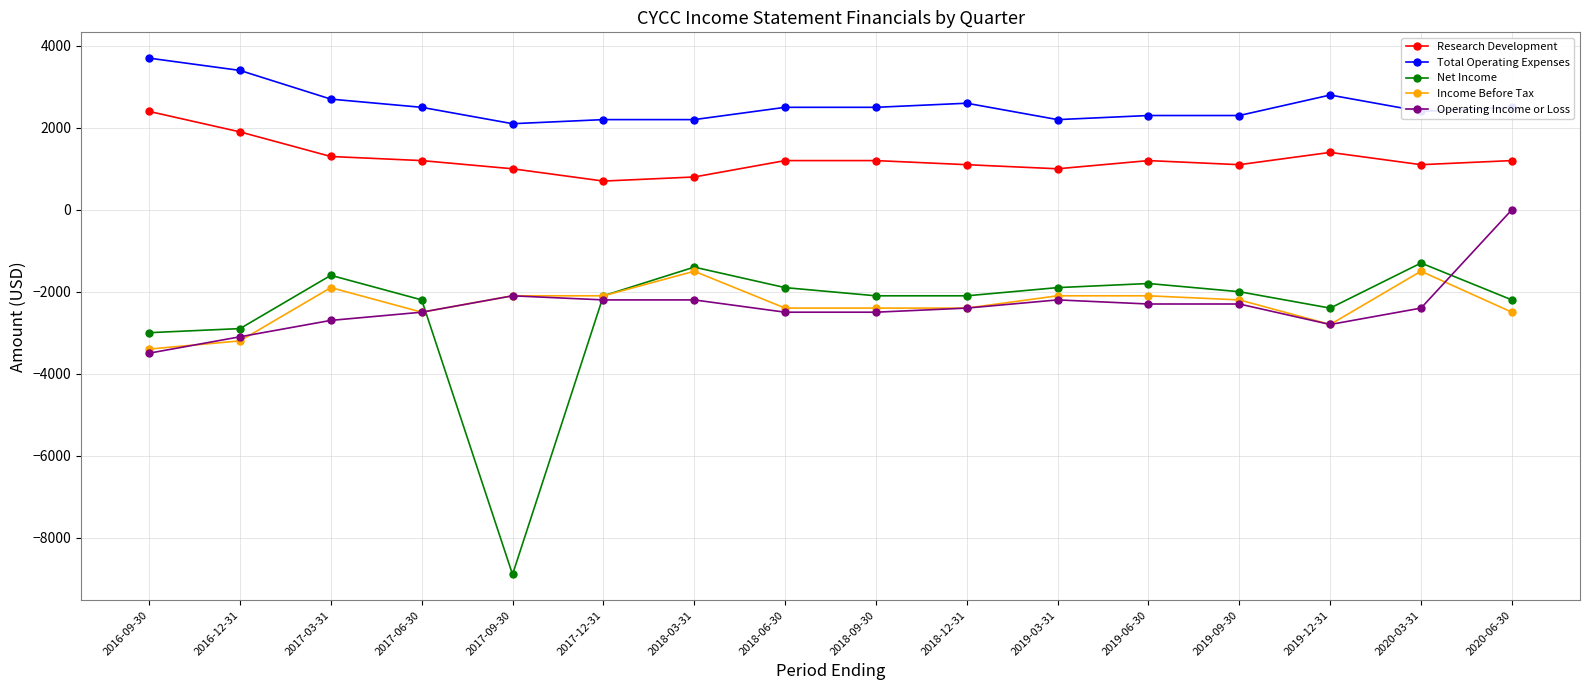

Between 2018-03-31 and 2018-06-30, which series saw the biggest shift?

Income Before Tax